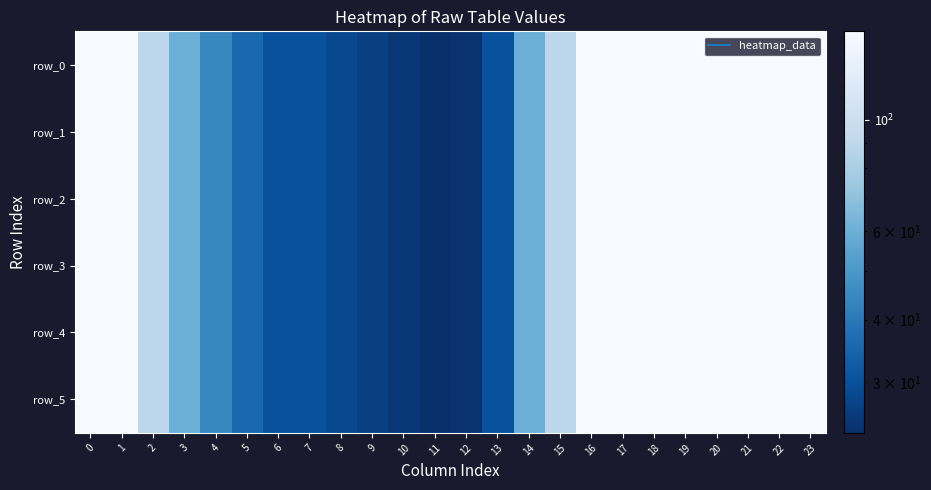

Between 23 and 21, which is larger?

23